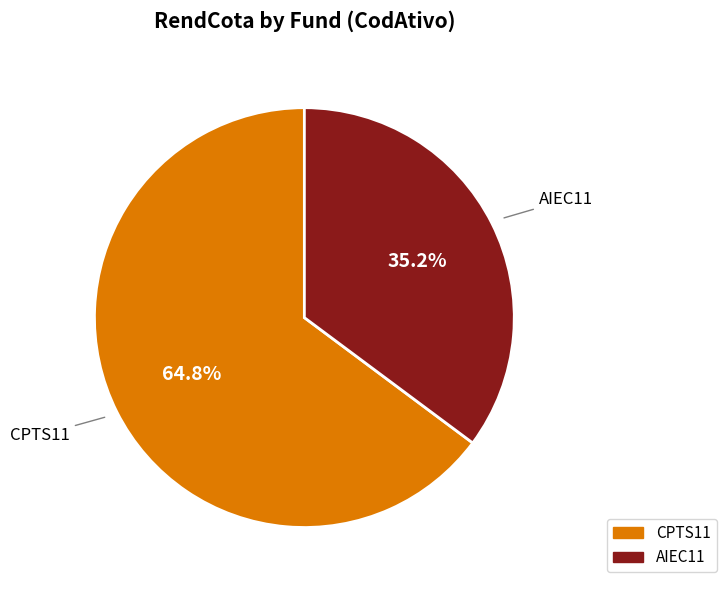

What is the ratio of the value at AIEC11 to the value at CPTS11?

0.5